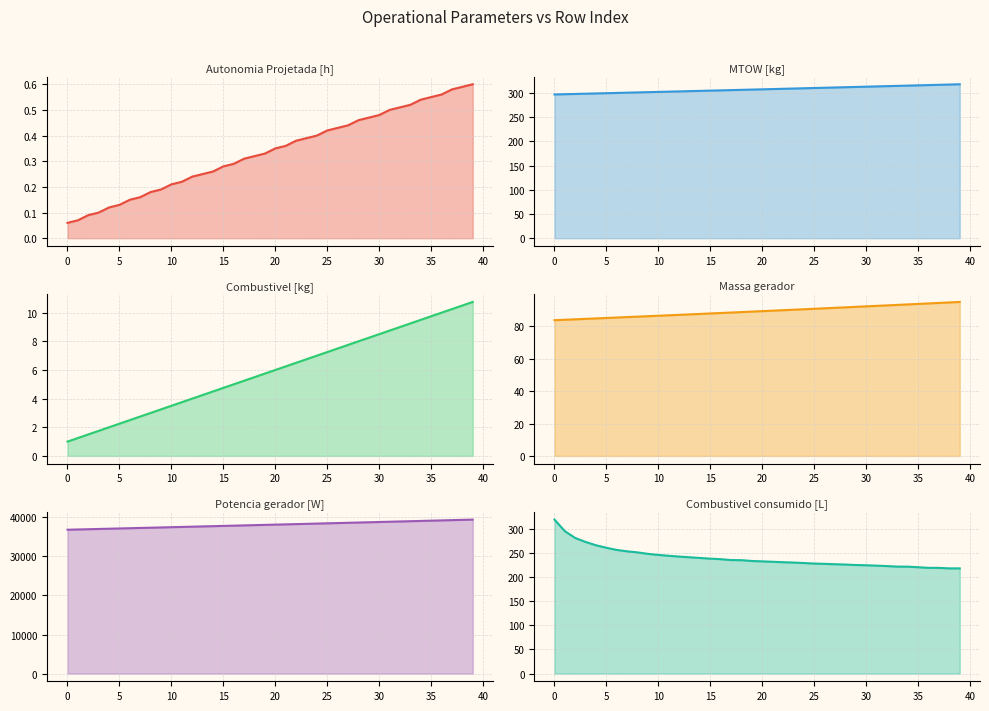

What is the average value of the Combustivel consumido [L] series?

239.3